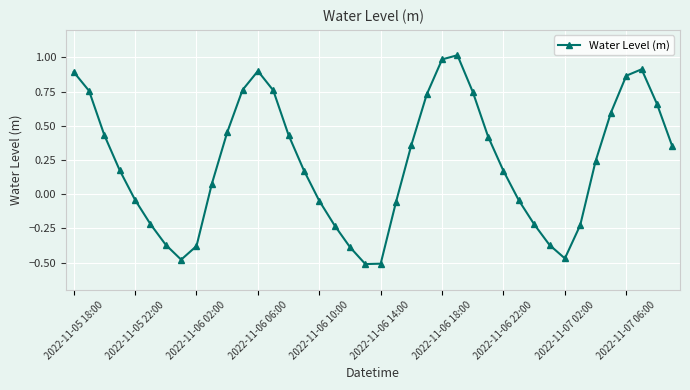

True or false: the data has more than 1 interior local peaks.

True